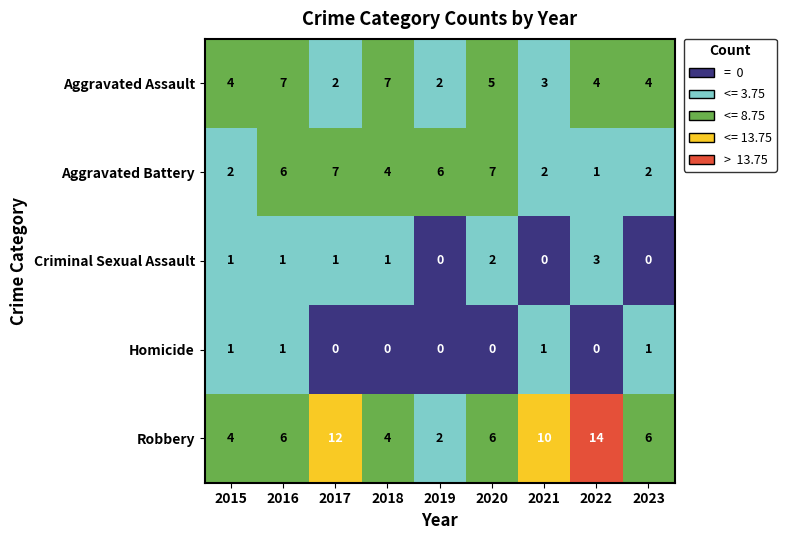

What is the sum of all Aggravated Battery values?

37